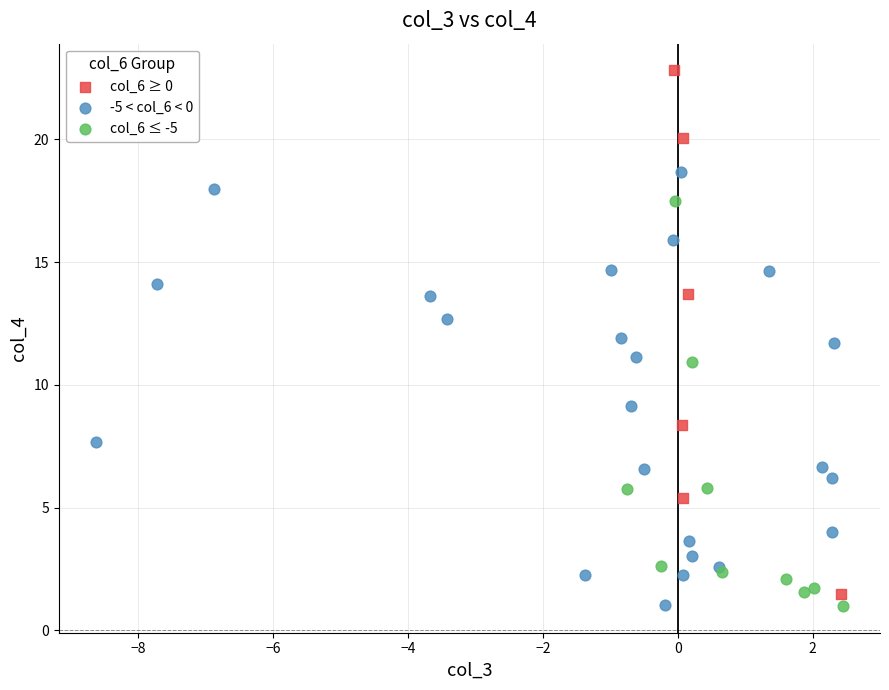

Which series has the widest spread of Y values?

col_6 ≥ 0